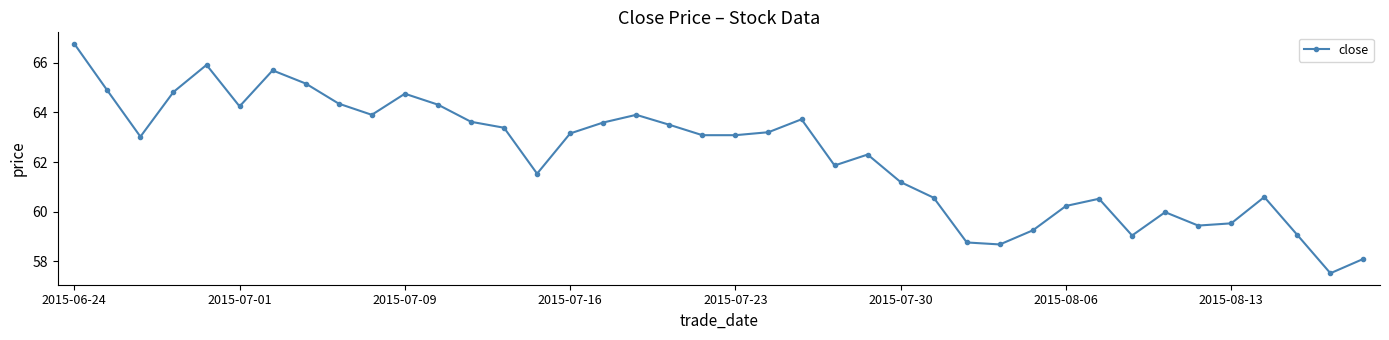

What is the greatest value displayed?

66.8